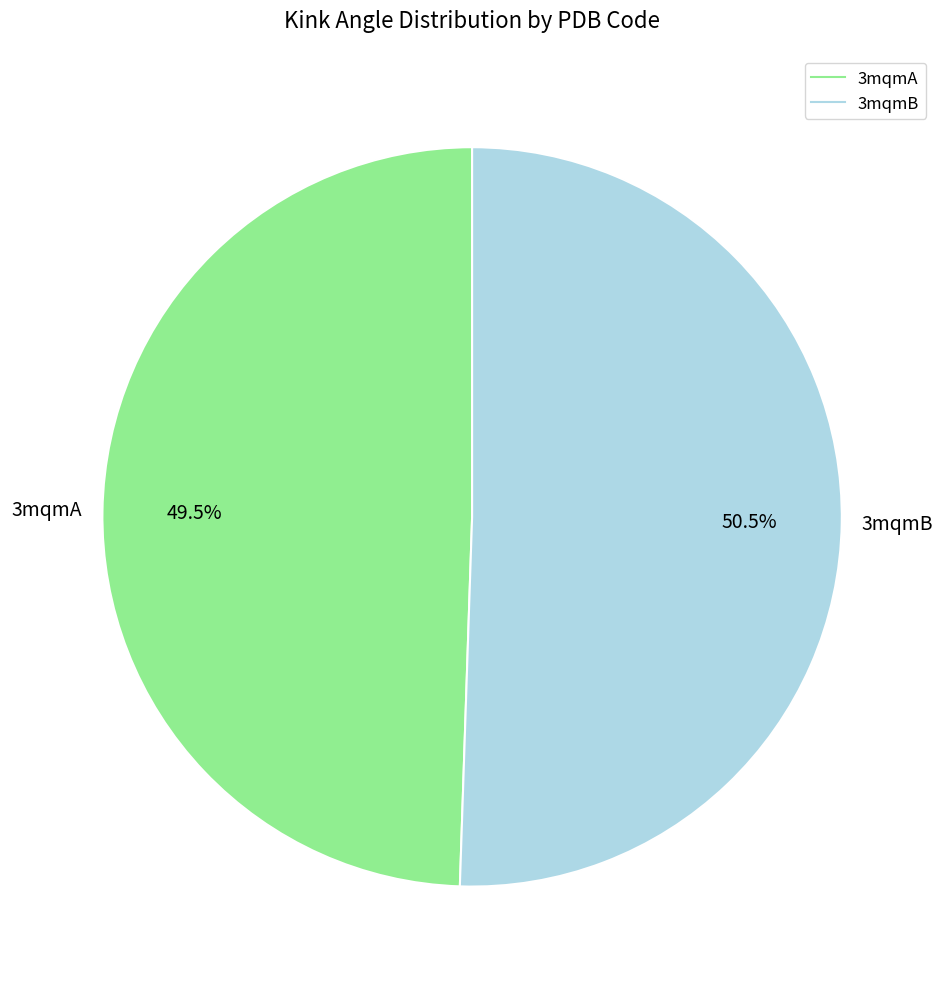

What is the ratio of the value at 3mqmA to the value at 3mqmB?

1.0